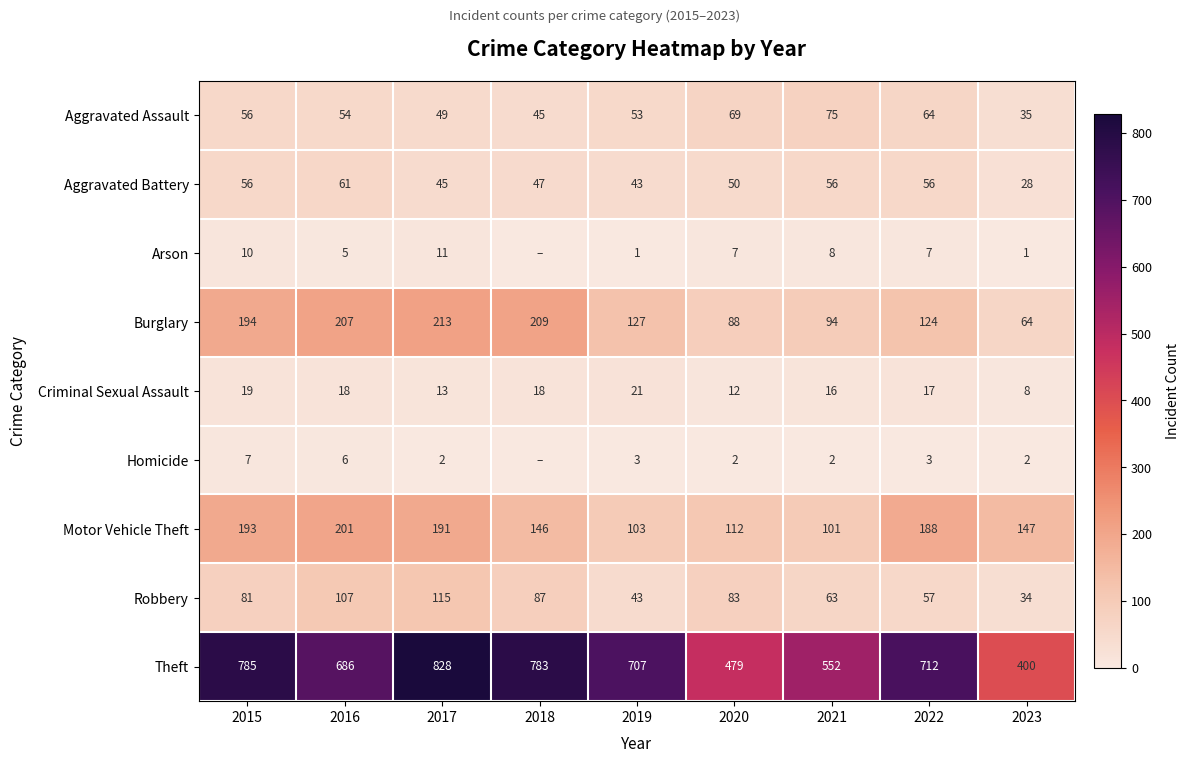

How many values in the Aggravated Battery series are below 50?

4